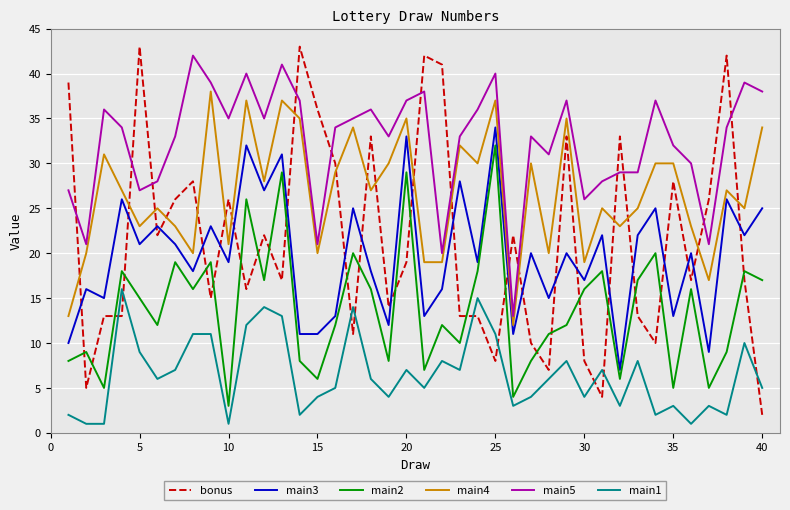

What is the difference between the maximum and minimum values in the bonus series?

41